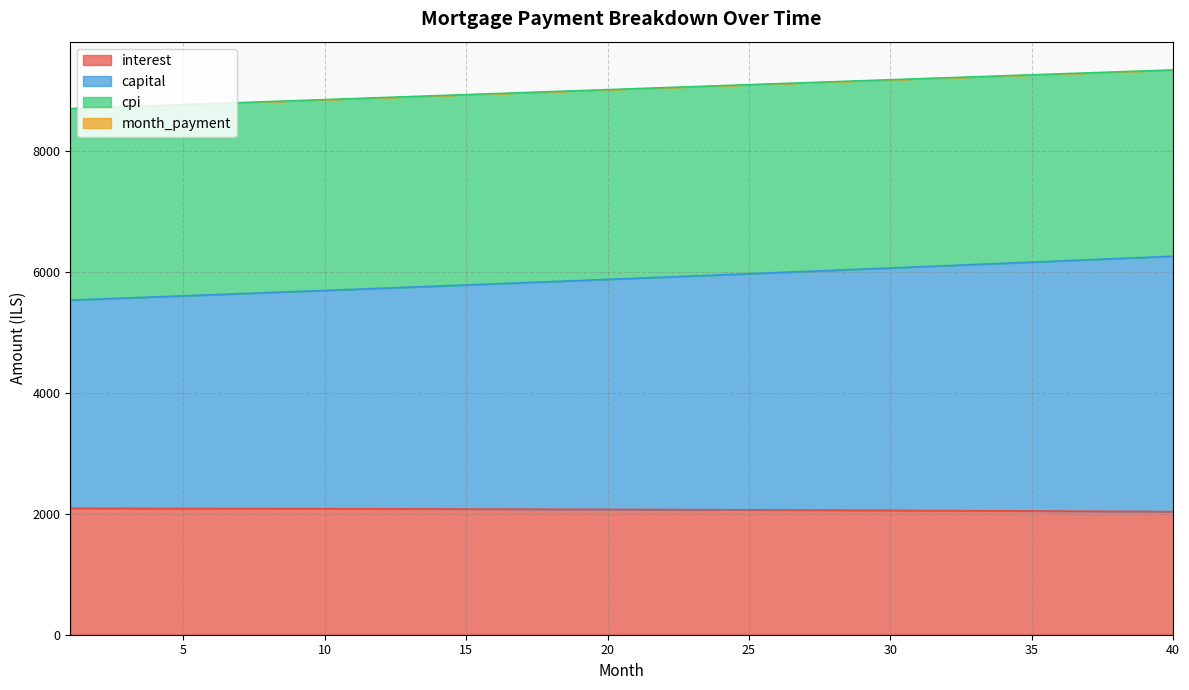

Reading left to right, list all the values displayed in this chart.

interest: 2089.9	2089.4	2088.7	2088.1	2087.4	2086.7	2085.9	2085.1	2084.2	2083.3	2082.4	2081.4	2080.3	2079.3	2078.2	2077.0	2075.8	2074.5	2073.2	2071.9	2070.5	2069.1	2067.6	2066.1	2064.5	2062.9	2061.2	2059.5	2057.7	2055.9	2054.1	2052.2	2050.2	2048.2	2046.1	2044.0	2041.8	2039.6	2037.3	2035.0
capital: 5531.7	5549.2	5566.8	5584.5	5602.1	5619.9	5637.7	5655.5	5673.4	5691.4	5709.4	5727.5	5745.6	5763.8	5782.1	5800.4	5818.8	5837.2	5855.7	5874.2	5892.8	5911.5	5930.2	5949.0	5967.8	5986.7	6005.7	6024.7	6043.8	6062.9	6082.1	6101.4	6120.7	6140.1	6159.5	6179.0	6198.6	6218.2	6237.9	6257.7
cpi: 8697.5	8714.1	8730.7	8747.3	8763.8	8780.4	8797.0	8813.5	8830.0	8846.6	8863.1	8879.6	8896.2	8912.6	8929.1	8945.6	8962.1	8978.6	8995.0	9011.5	9027.9	9044.3	9060.7	9077.1	9093.5	9109.9	9126.2	9142.6	9158.9	9175.2	9191.5	9207.8	9224.1	9240.3	9256.6	9272.8	9289.0	9305.2	9321.3	9337.5